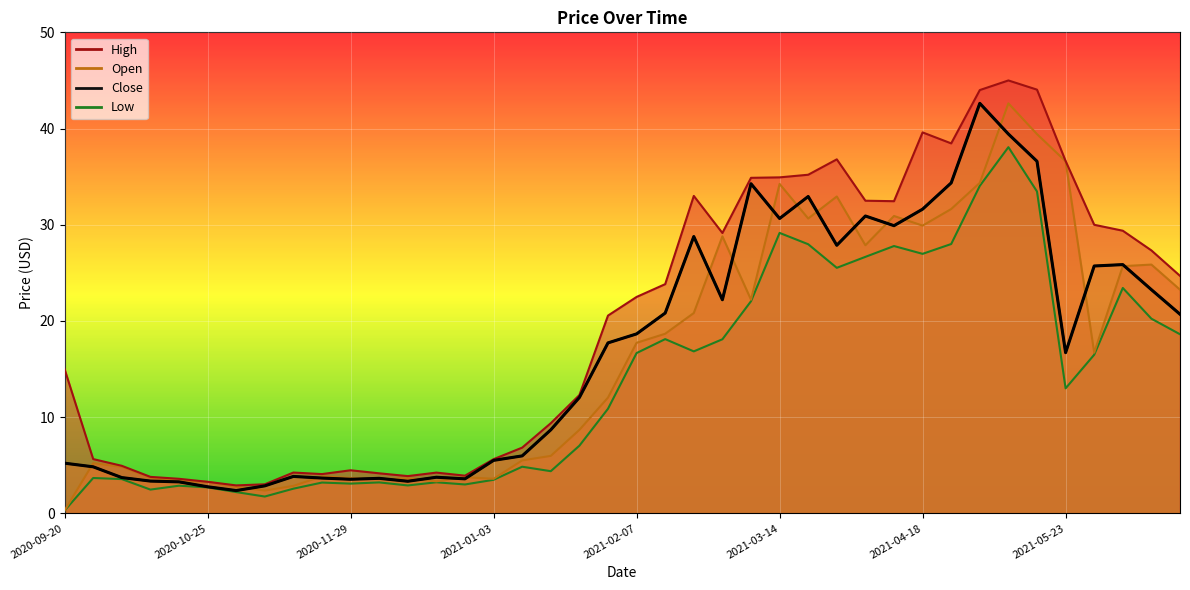

Is it true that Close equals 13.6 at 2021-01-17?

False